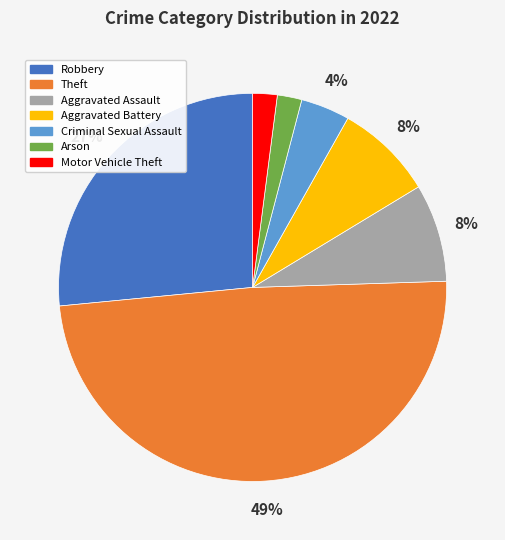

To the nearest percent, what portion does Theft represent?

49%